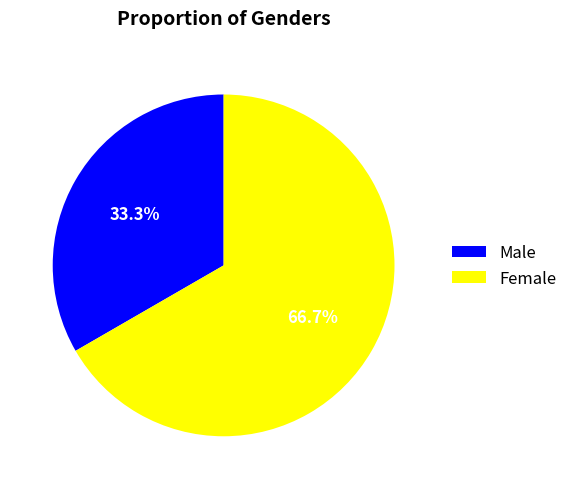

Combined, do Male and Female account for over 50%?

Yes